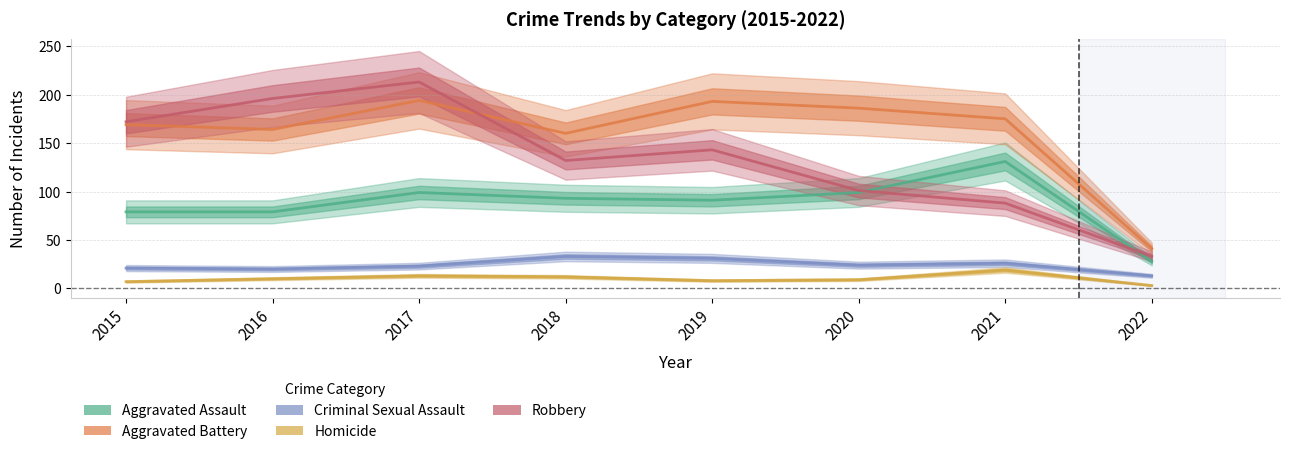

Where does the Aggravated Assault series first go above 93?

2017